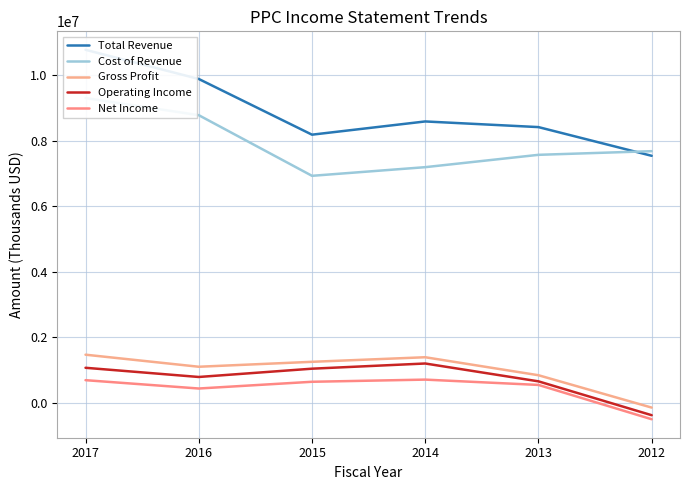

True or false: Gross Profit and Operating Income cross at least once.

False